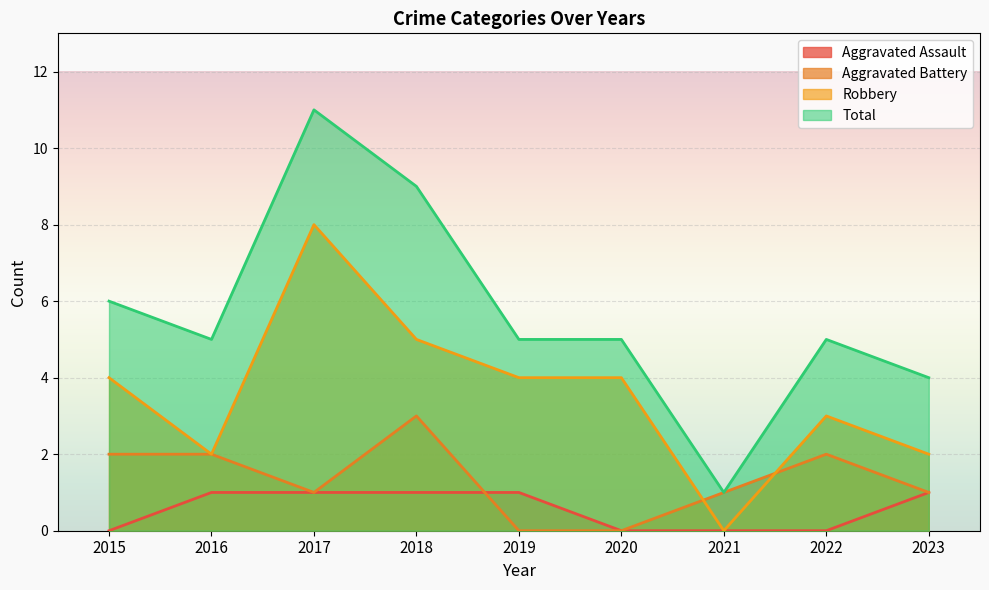

Reading left to right, what are all the values shown in this chart?

Aggravated Assault: 0	1	1	1	1	0	0	0	1
Aggravated Battery: 2	2	1	3	0	0	1	2	1
Robbery: 4	2	8	5	4	4	0	3	2
Total: 6	5	11	9	5	5	1	5	4